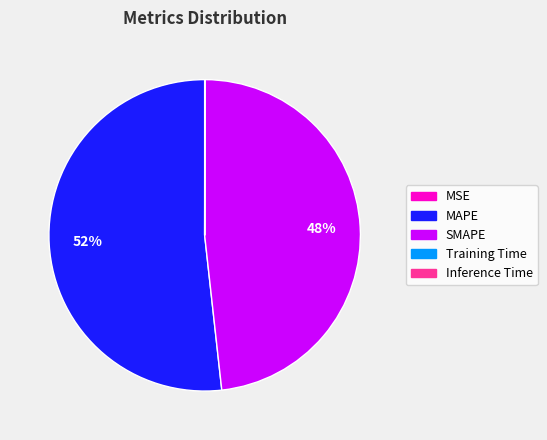

To the nearest percent, what is the difference between the largest and smallest slice percentages?

52%